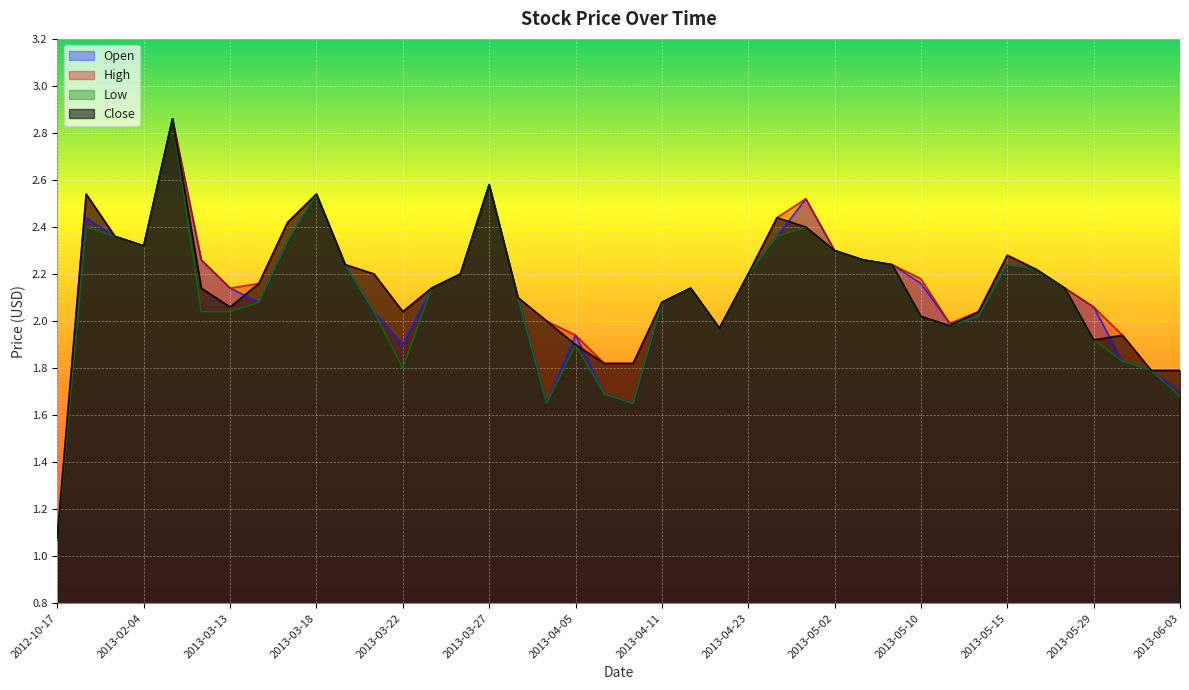

What is the value of the High point at the 28th from the left?

2.3